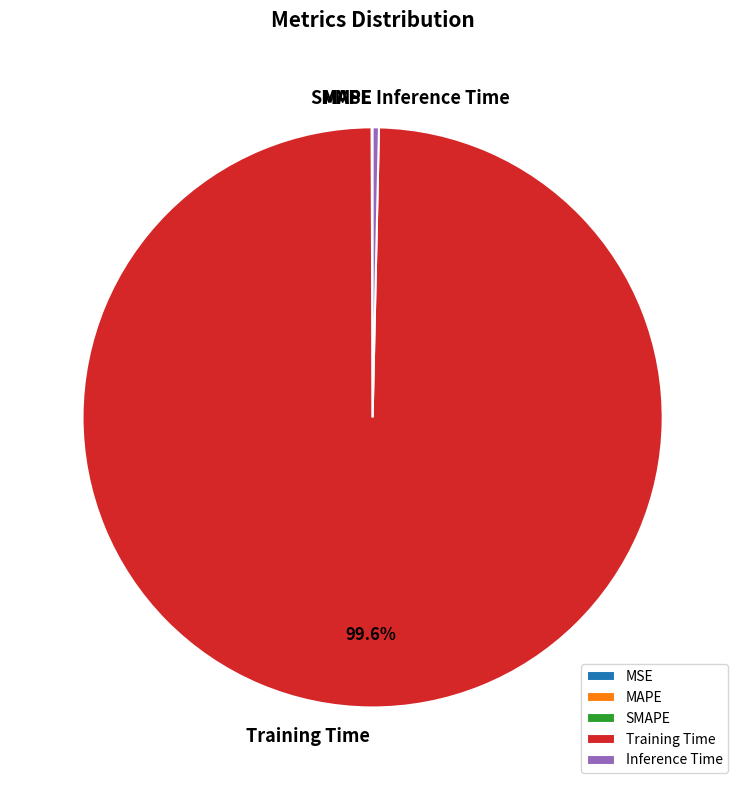

Which slice represents more than half of the pie?

Training Time